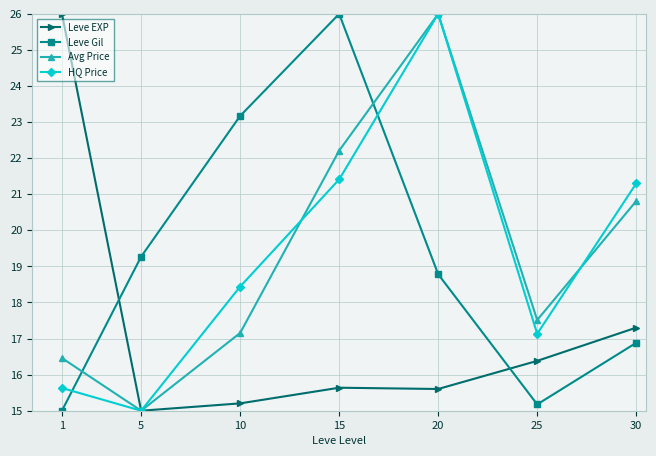

At which label is Leve Gil closest to 20?

5